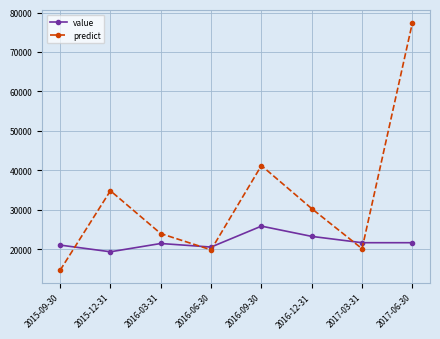

At how many categories does at least one series exceed 65920?

1